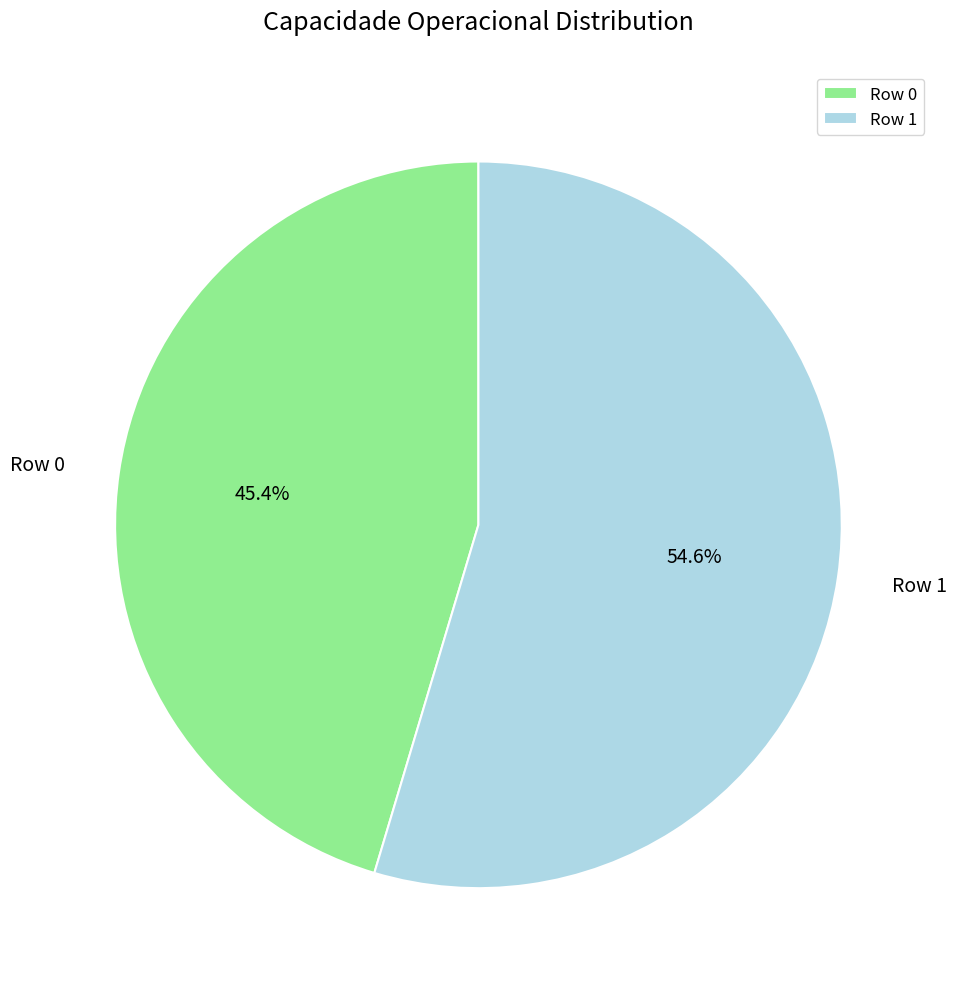

To the nearest percent, what percentage of the pie is Row 0?

45%